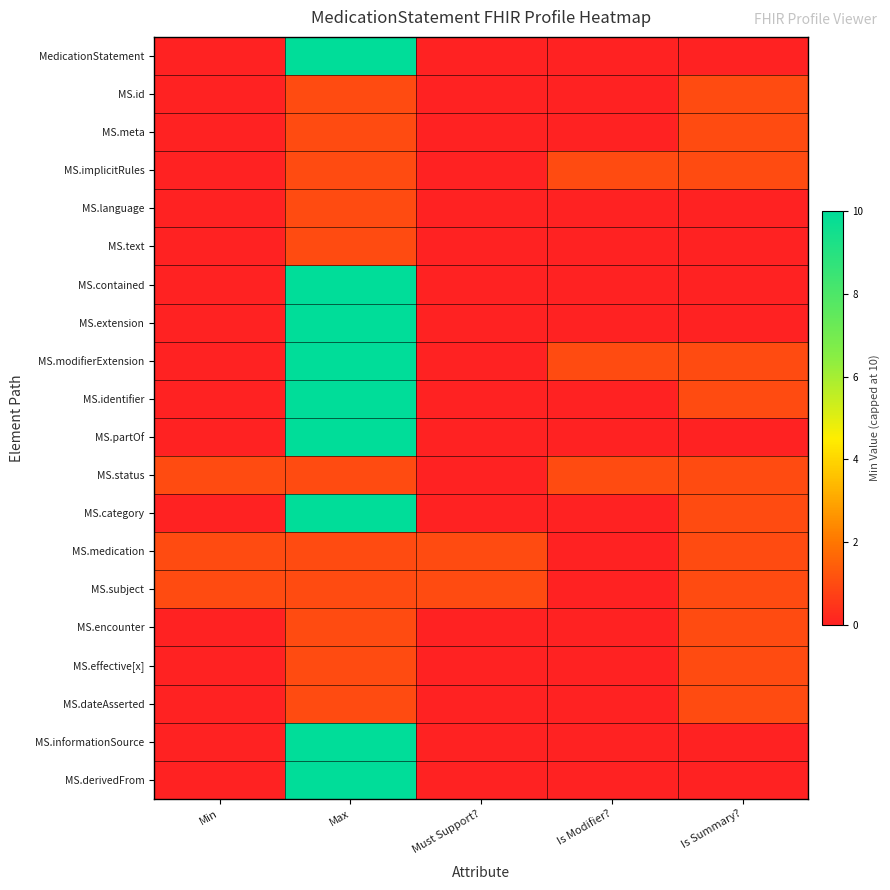

What is the greatest value displayed?

10